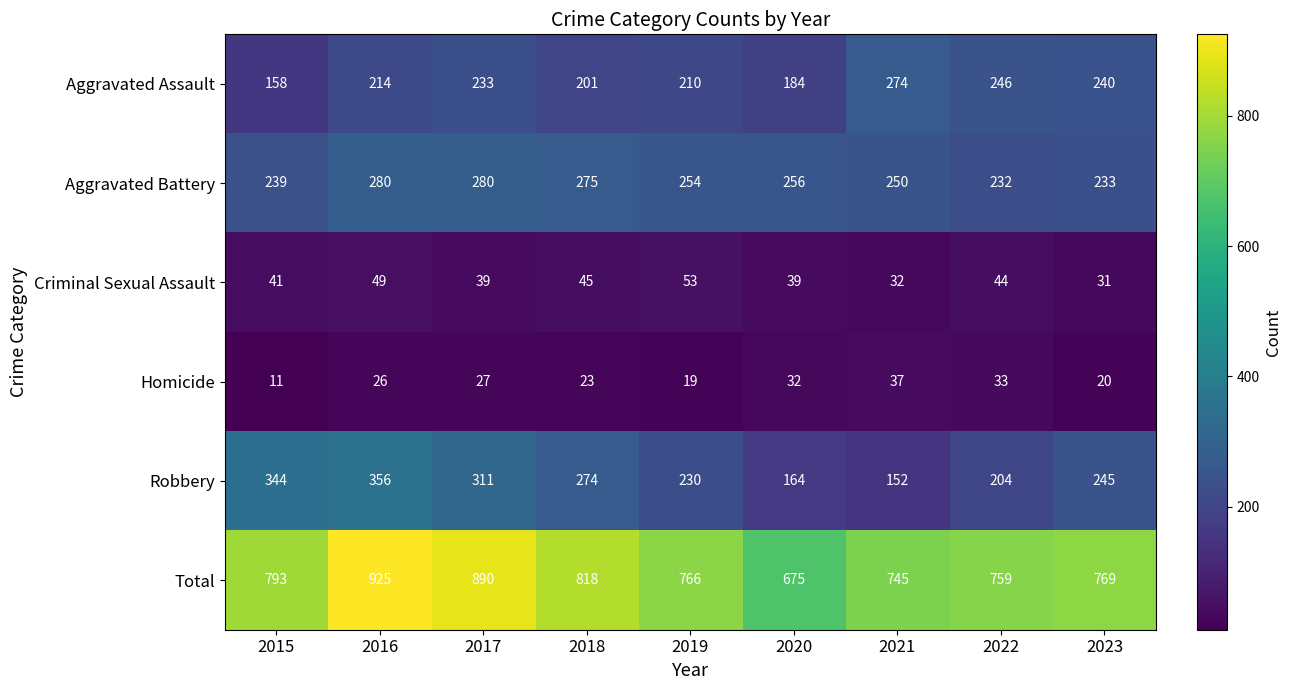

Which series has the largest total across all categories?

Total